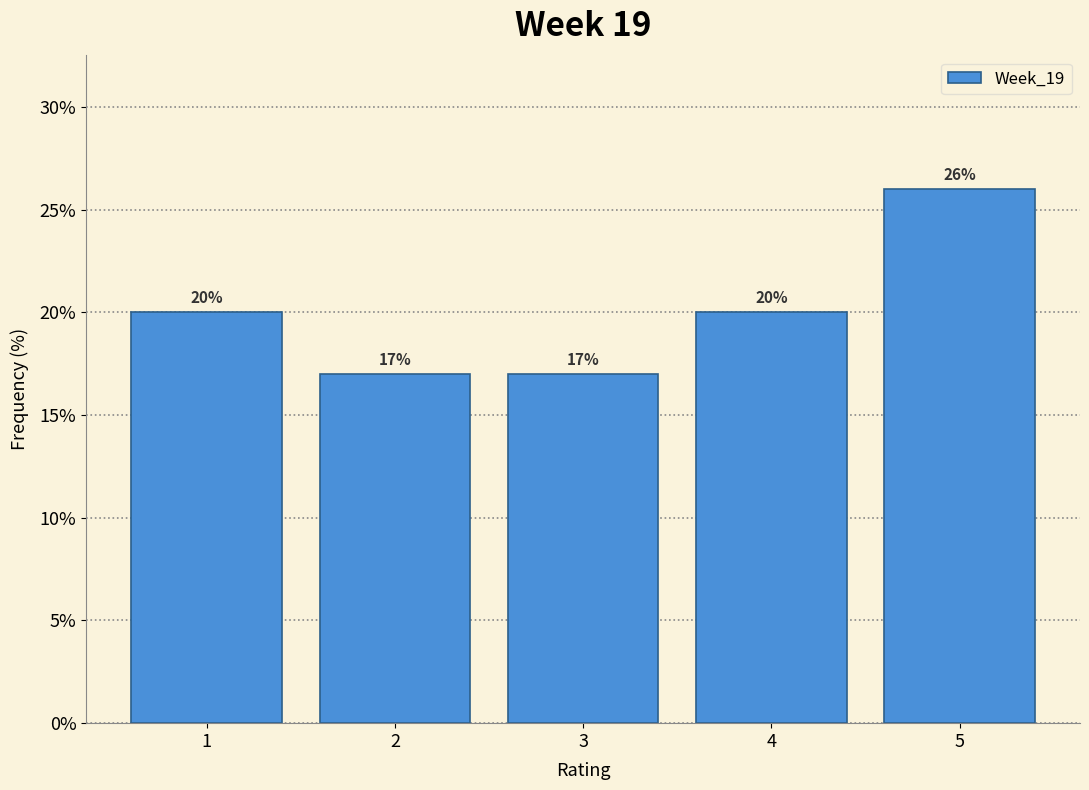

Which range on the x-axis has the tallest bar?

4.5 to 5.5